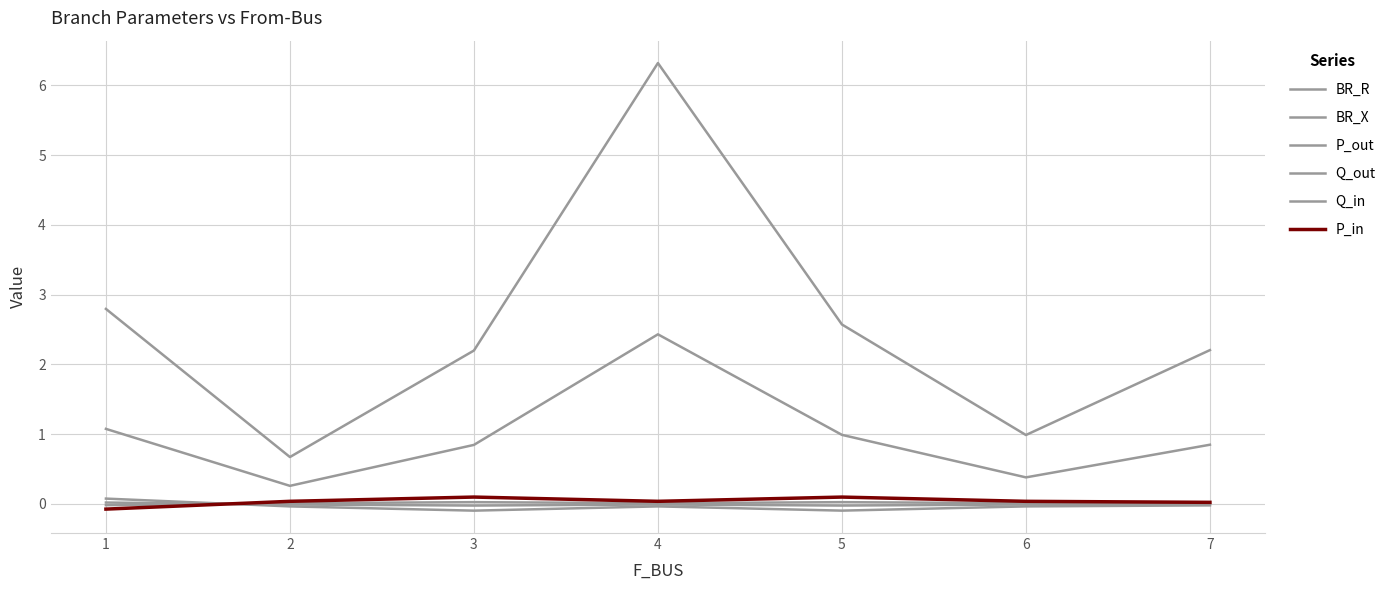

What is the difference between the second highest and second lowest values in the P_in series?

0.1